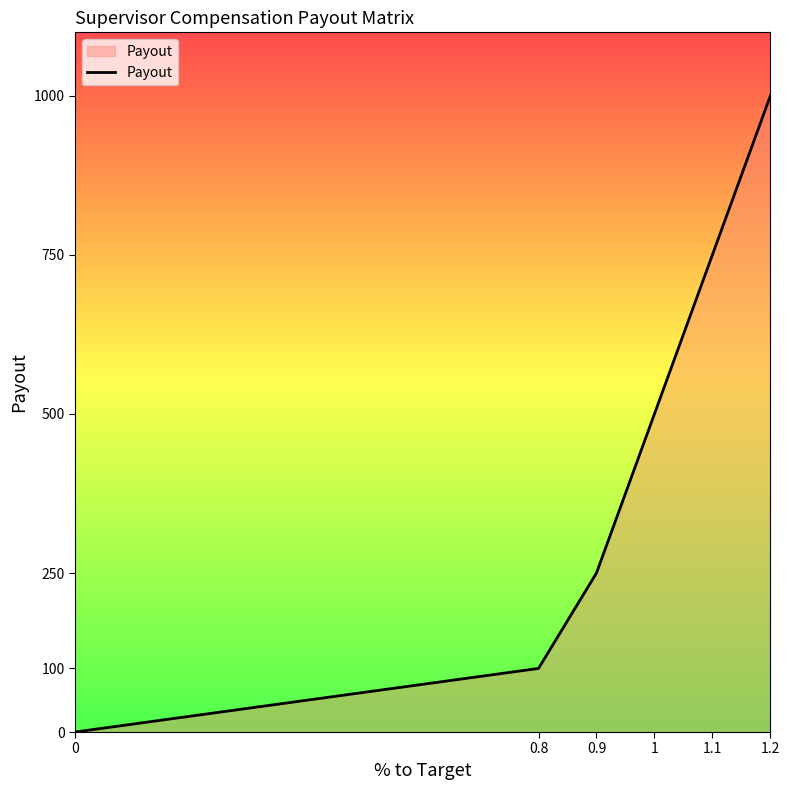

How many distinct data groups are displayed?

1